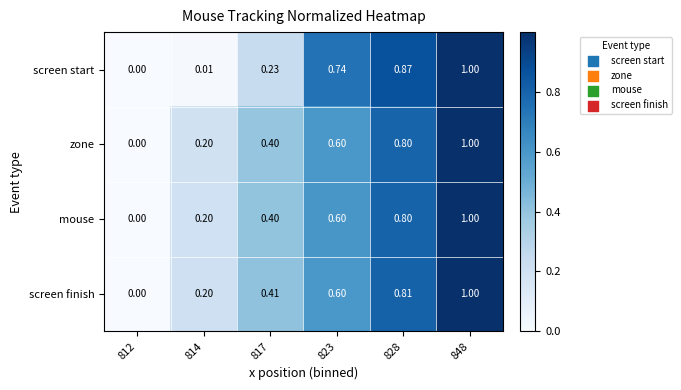

Is the value of screen finish at 817 greater than the value of screen start at 828?

No